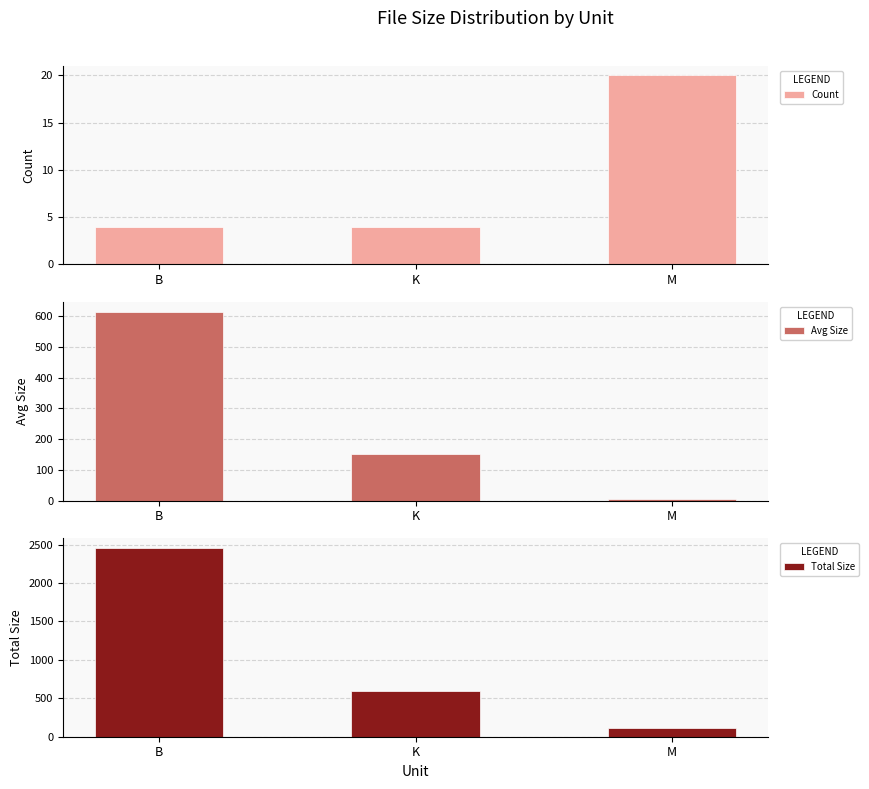

How many bars are there in total?

9